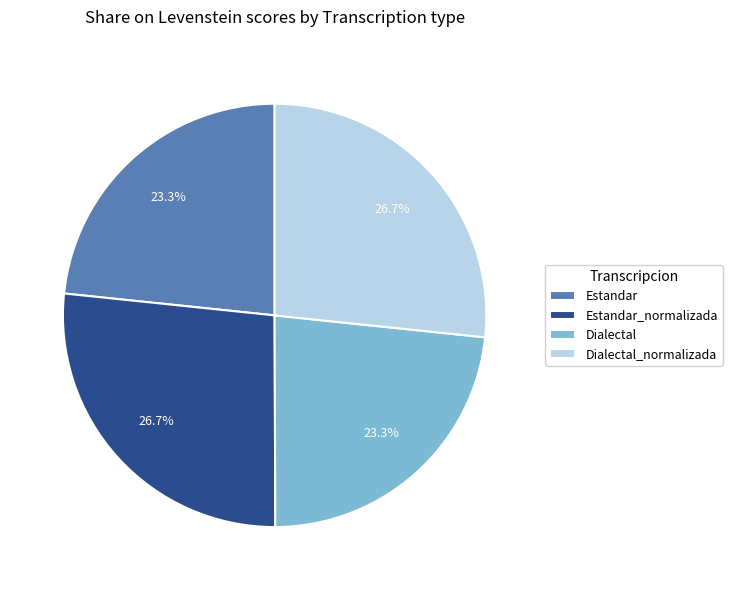

Is it true that Estandar is 23% of the pie?

True